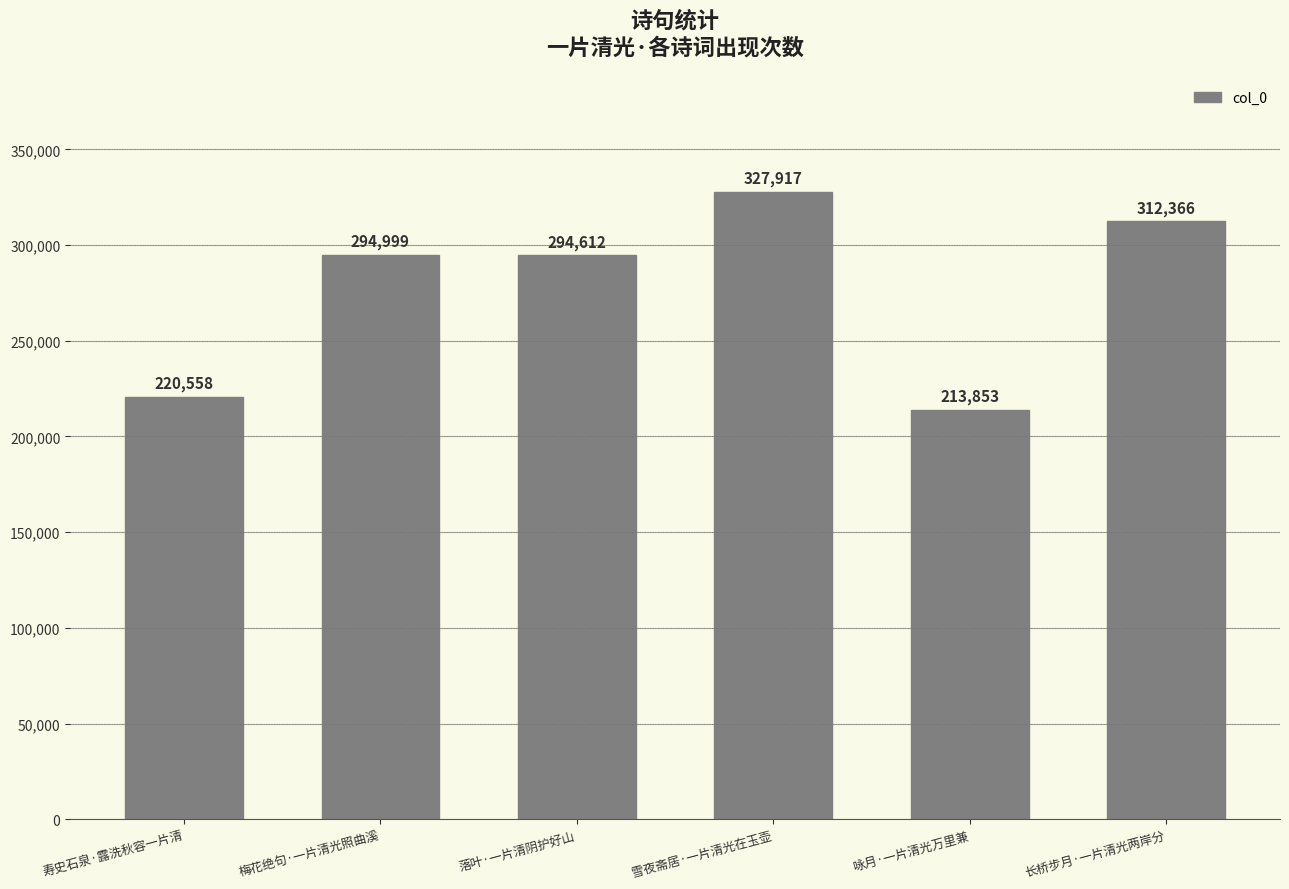

Approximately how many times larger is the value at 咏月·一片清光万里兼 compared to 落叶·一片清阴护好山?

0.7